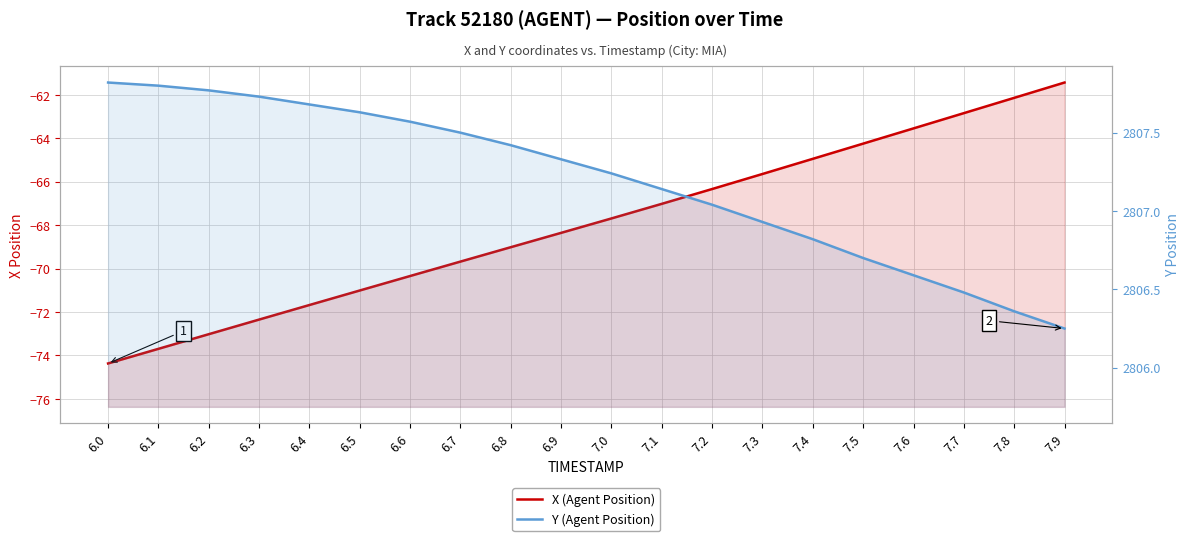

What is the difference between the Y (Agent Position) values at 6.9 and 6.8?

0.1